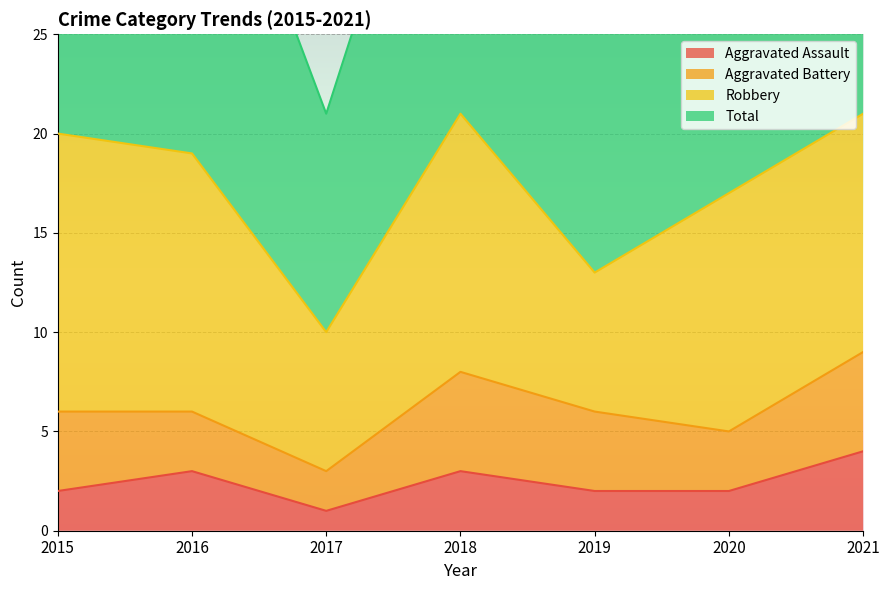

True or false: Aggravated Assault and Total cross at least once.

False